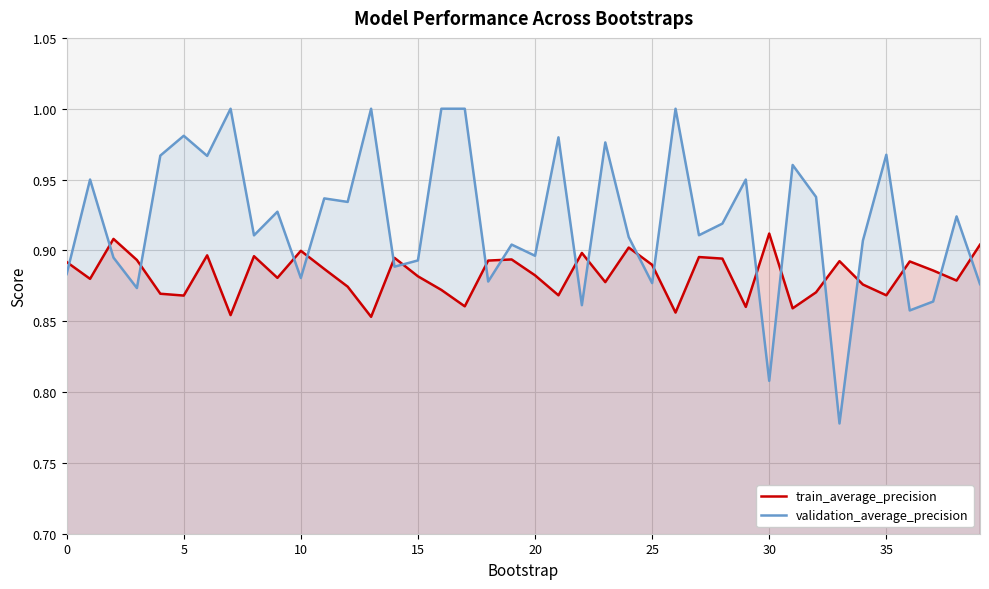

The value of validation_average_precision at 13 is 1.0. True or false?

True